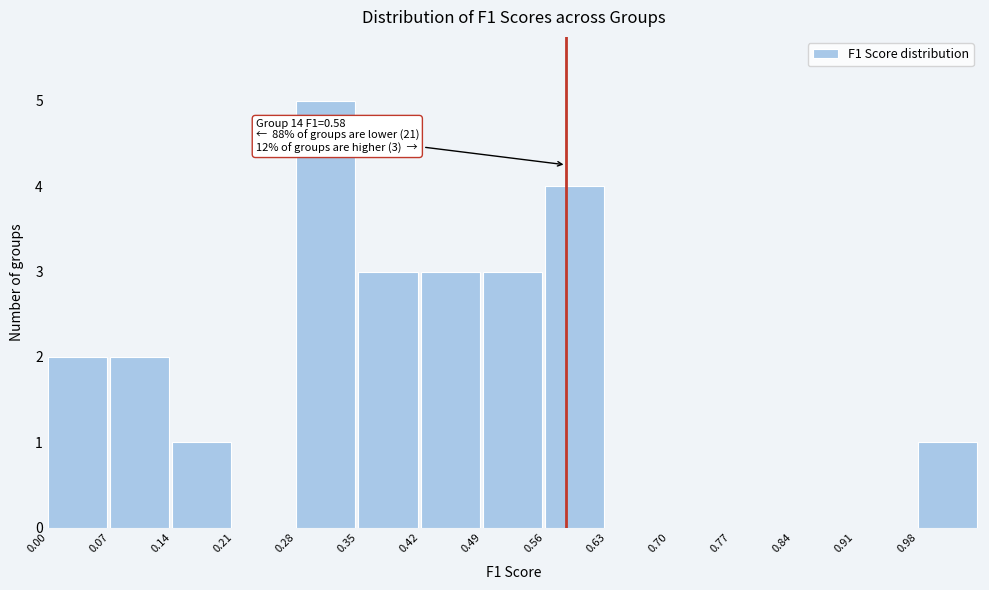

Over which range of the x-axis is the bar tallest?

0.28 to 0.35